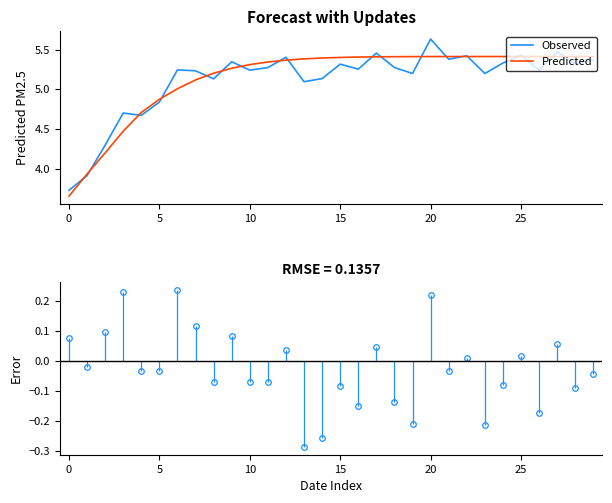

True or false: Predicted has a value of 5.3 at 10.

True